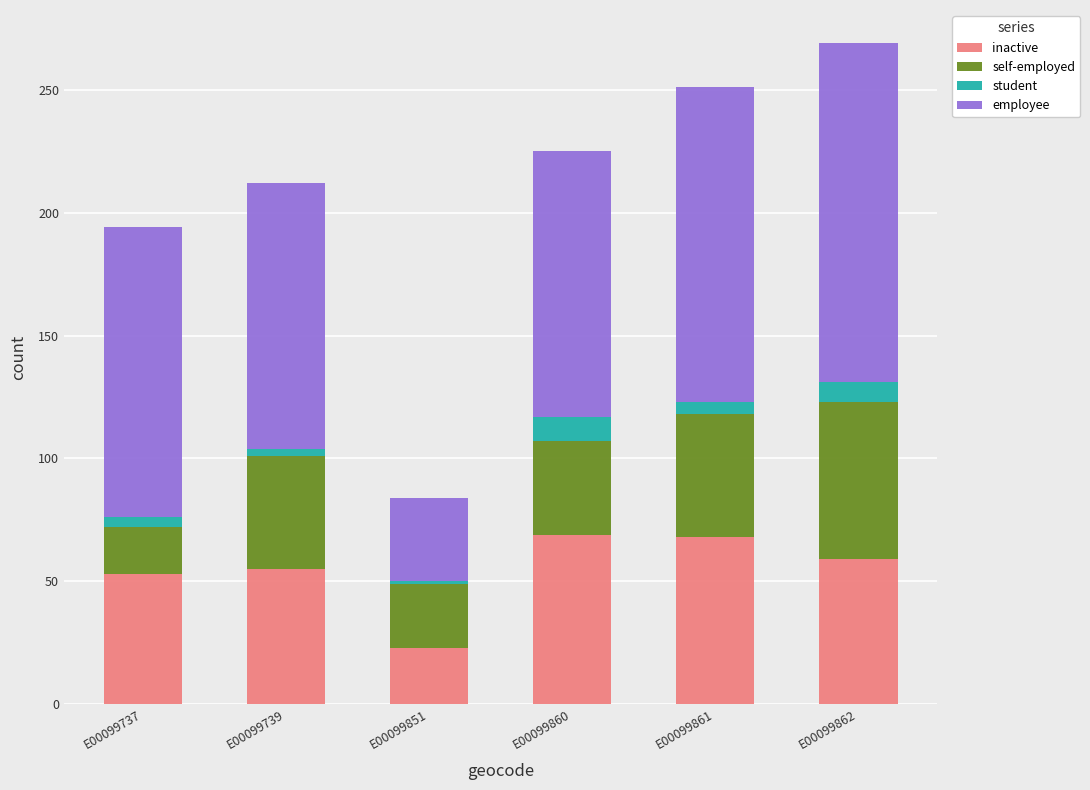

What is the sum of all inactive values?

327